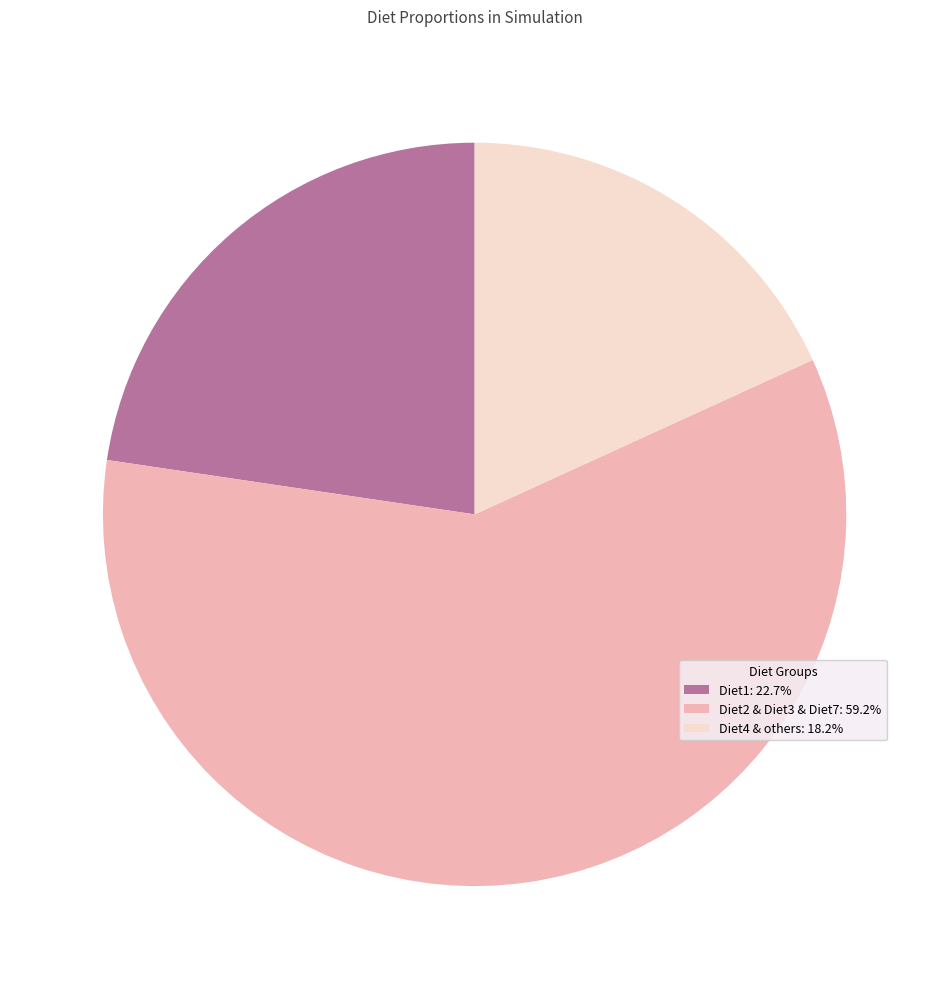

Is the sum of Diet2 & Diet3 & Diet7: 59.2% and Diet4 & others: 18.2% greater than half?

Yes